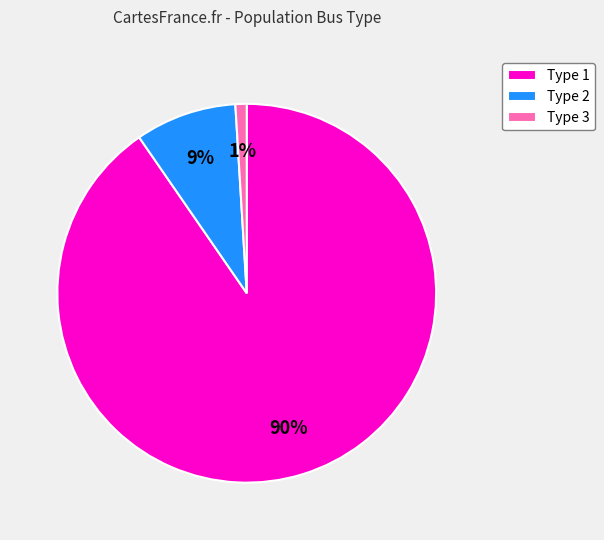

What is the largest slice in the pie chart?

Type 1